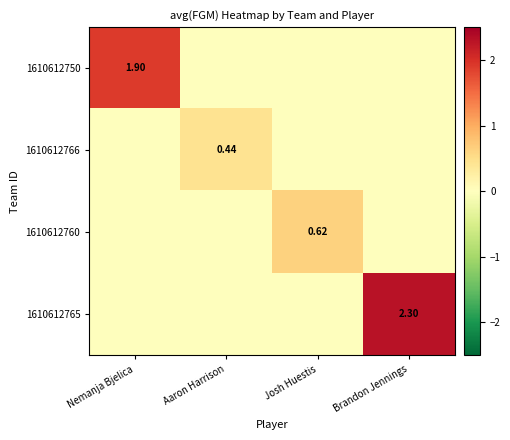

Is it true that 1610612750 equals 1.3 at Nemanja Bjelica?

False